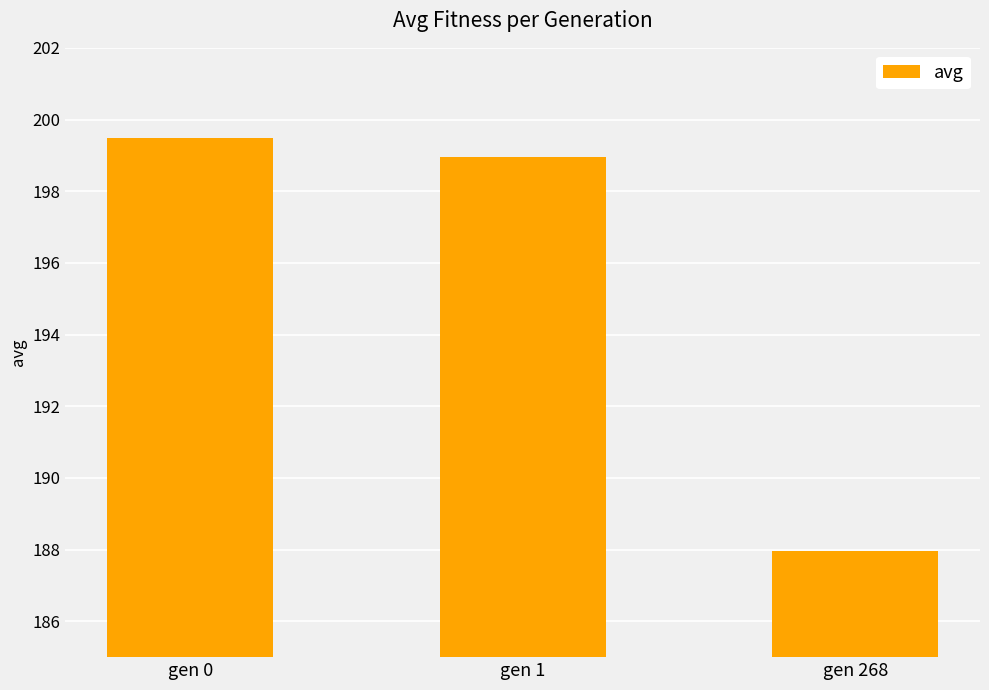

Where does the data first go above 198?

gen 0